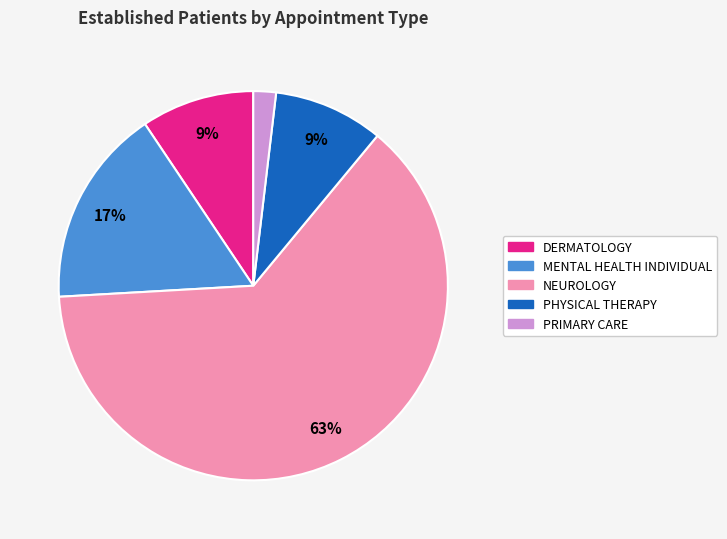

To the nearest percent, what is the combined percentage of NEUROLOGY and PHYSICAL THERAPY?

72%